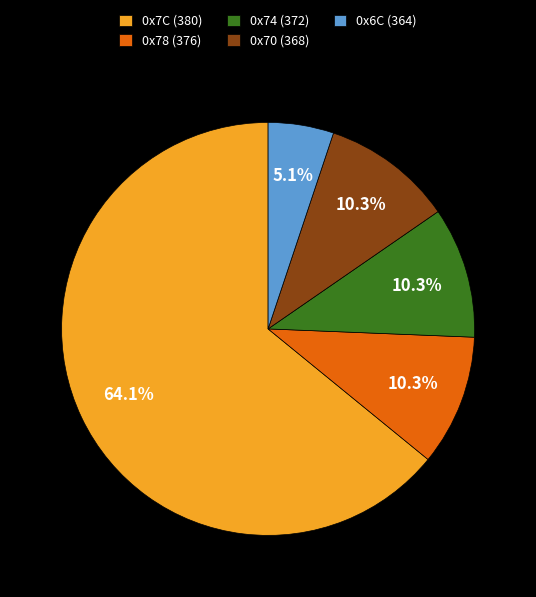

Is the sum of 0x7C (380) and 0x70 (368) greater than half?

Yes